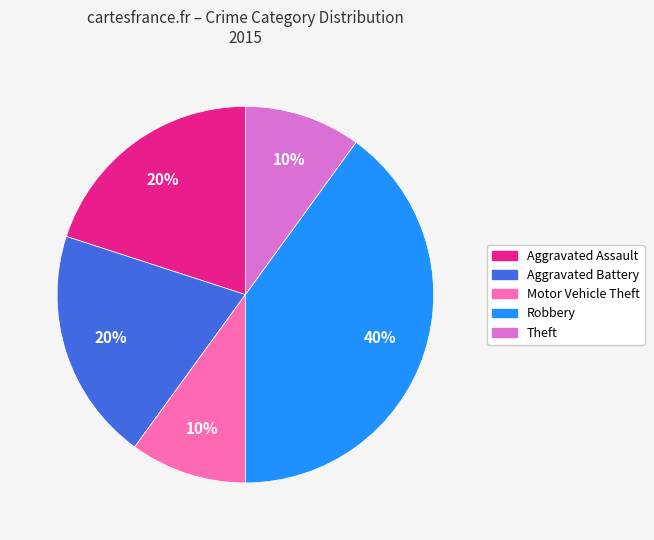

To the nearest percent, what is the difference between the largest and smallest slice percentages?

30%